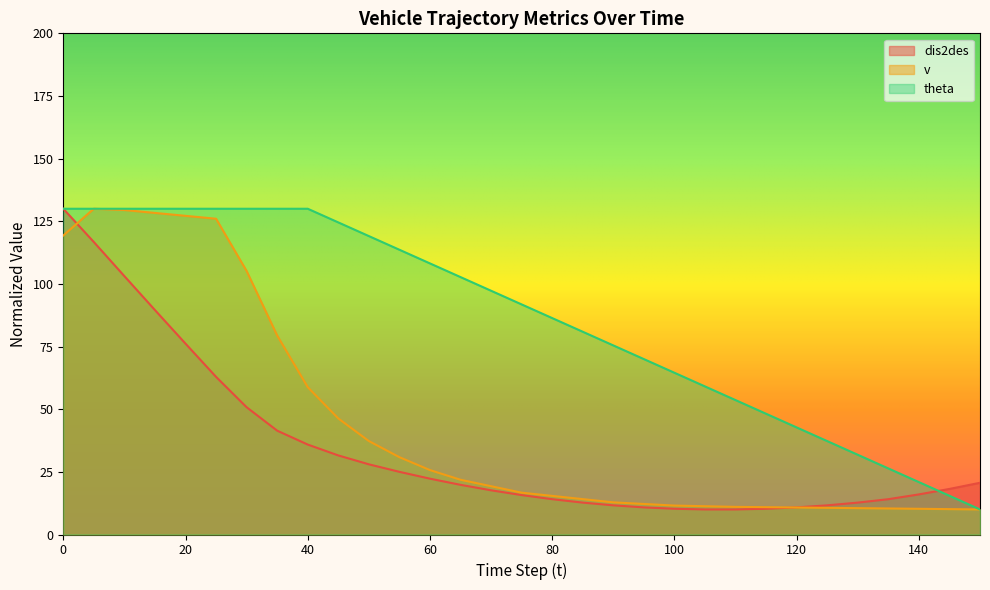

What is the lowest value of the dis2des series?

10.0